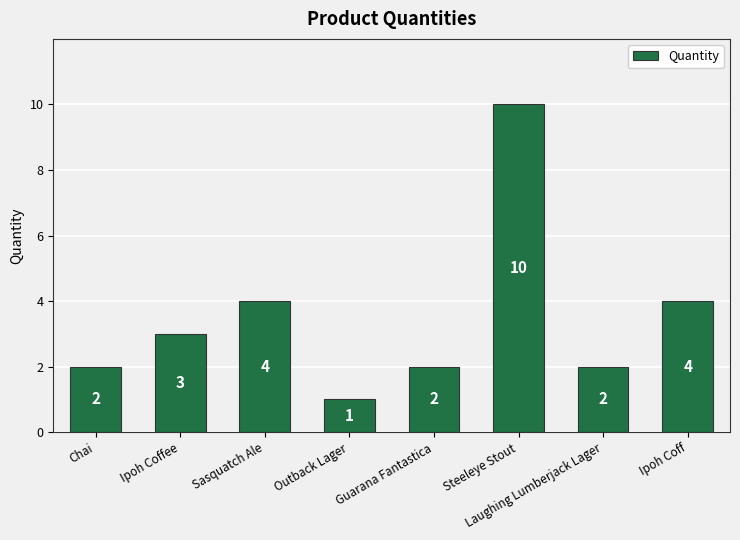

Which category has the lowest value across all series?

Outback Lager